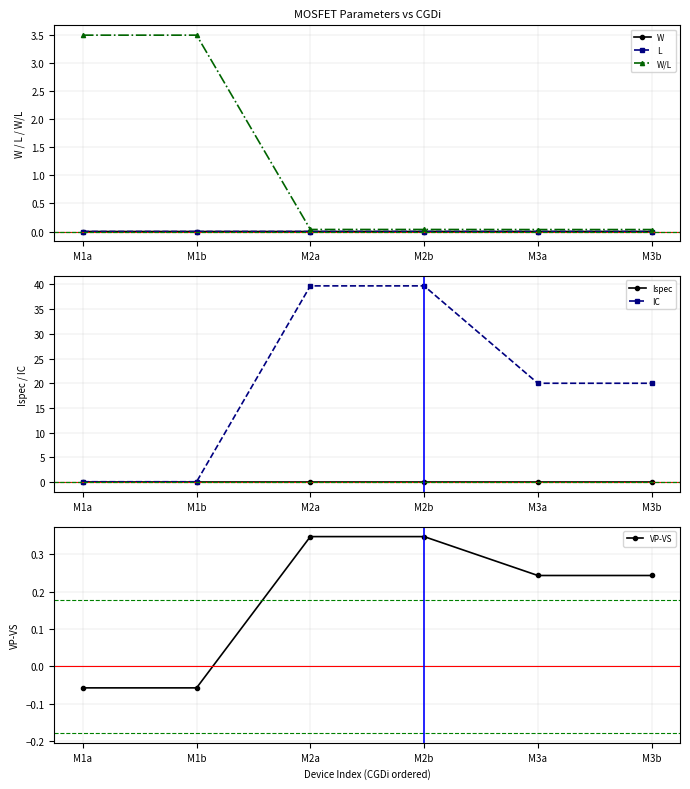

The value of Ispec at M3a is 0.0. True or false?

True